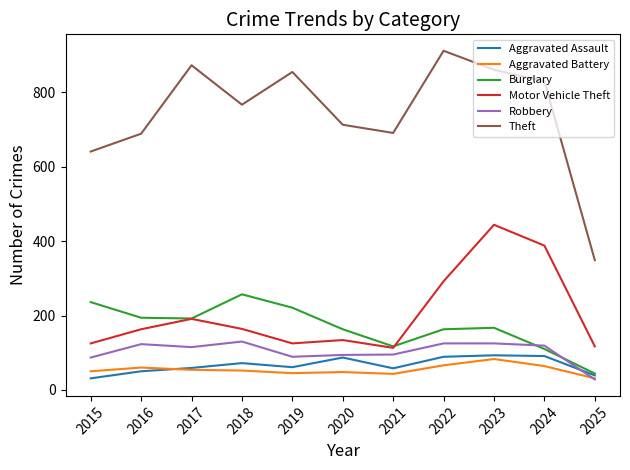

Does the chart have visible grid lines?

No